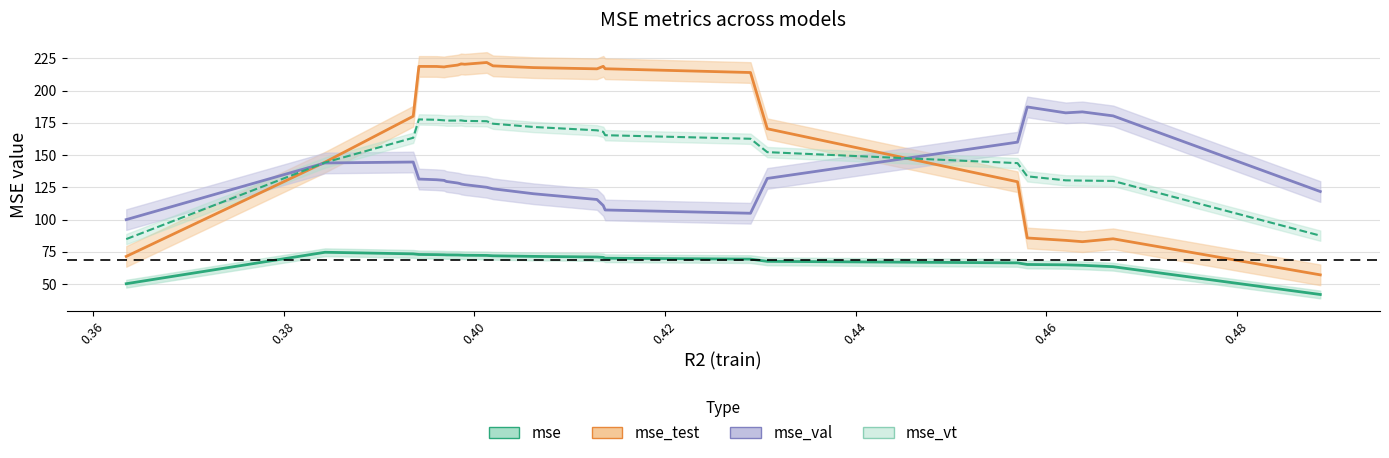

What is the sum of all mse_test values?

4438.6